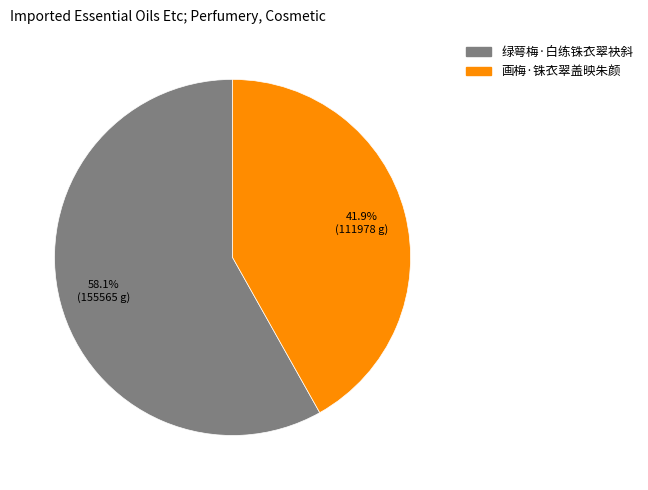

To the nearest percent, what is the difference between the largest and smallest slice percentages?

16%